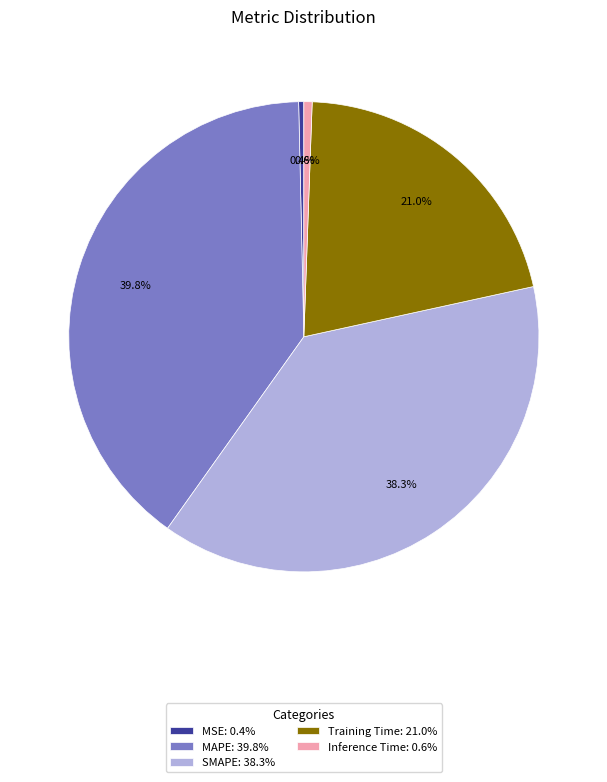

Which category has the biggest portion of the pie?

MAPE